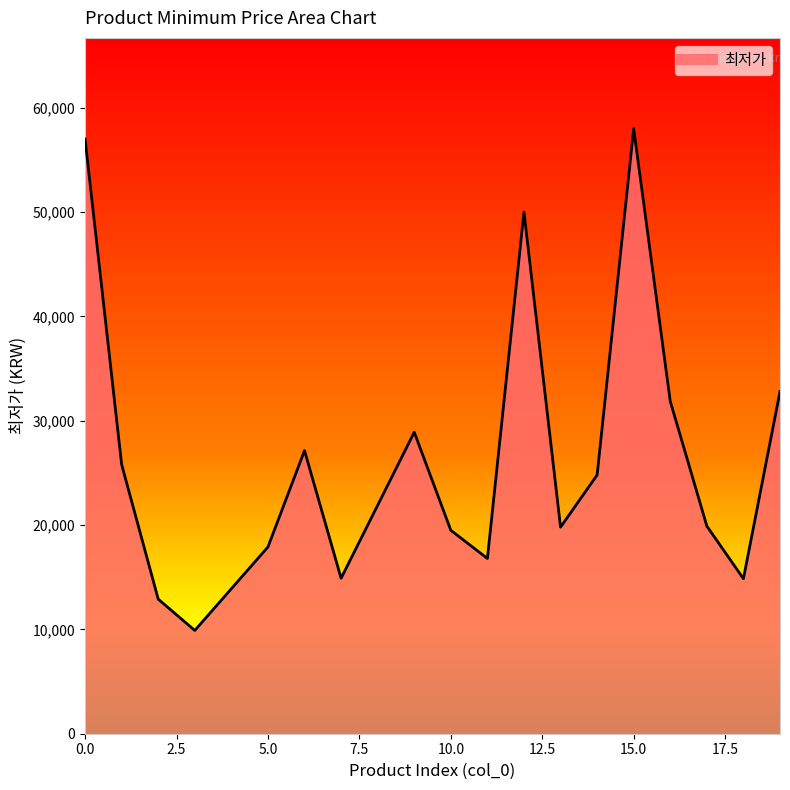

What is the difference between the maximum and minimum values?

48100